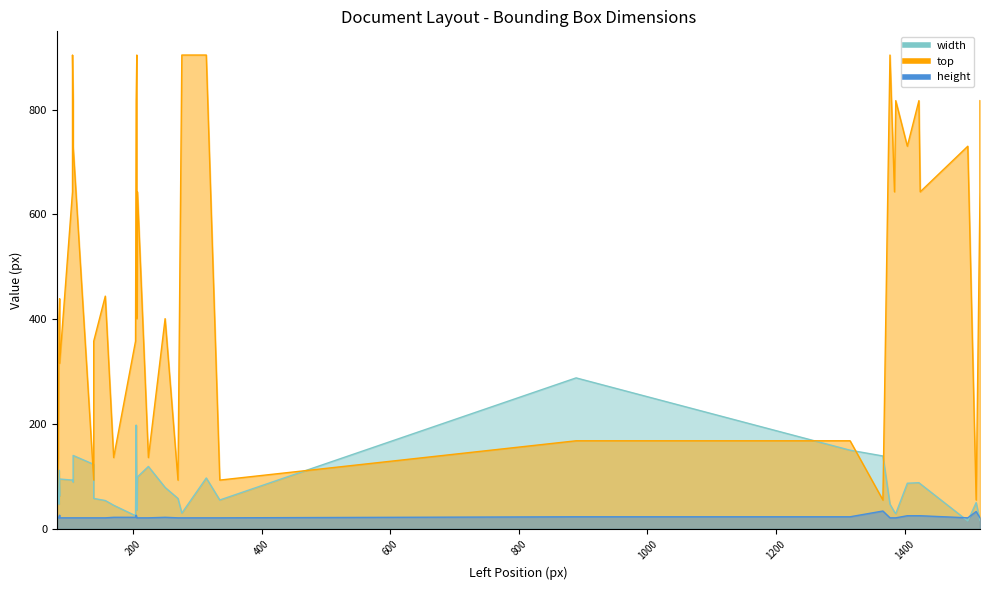

Between 107 and 83, which is larger?

107